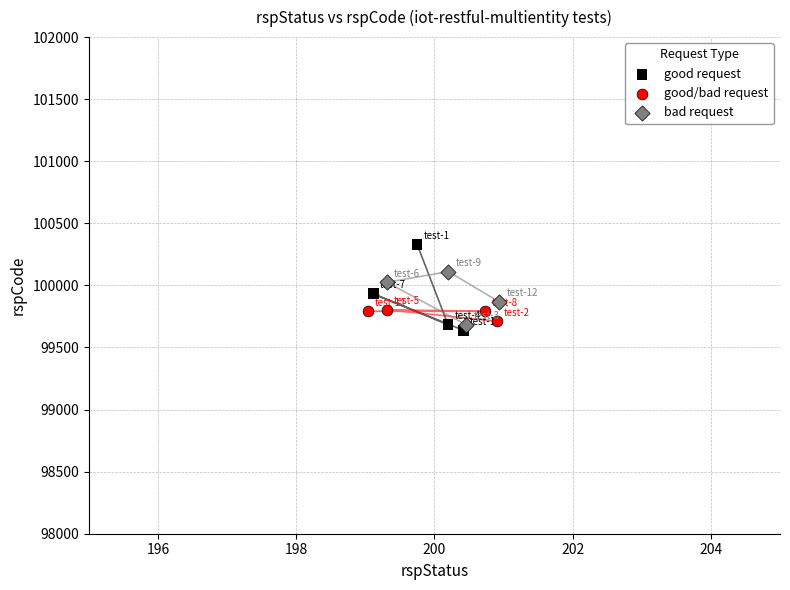

Which series reaches the minimum Y coordinate?

good request